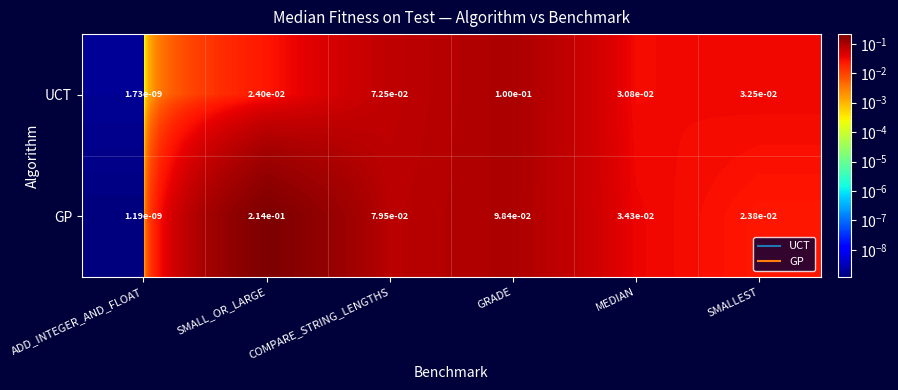

Is it true that GP equals 0.1 at SMALL_OR_LARGE?

False